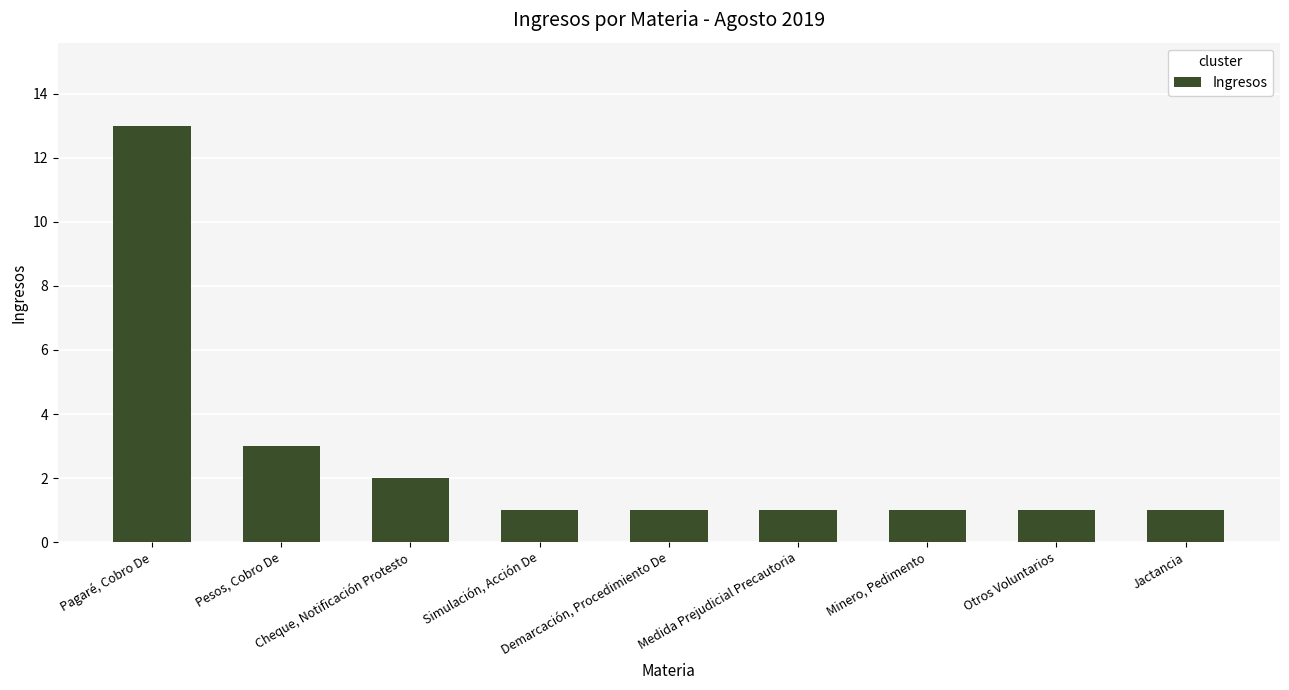

What is the maximum value shown in the chart?

13